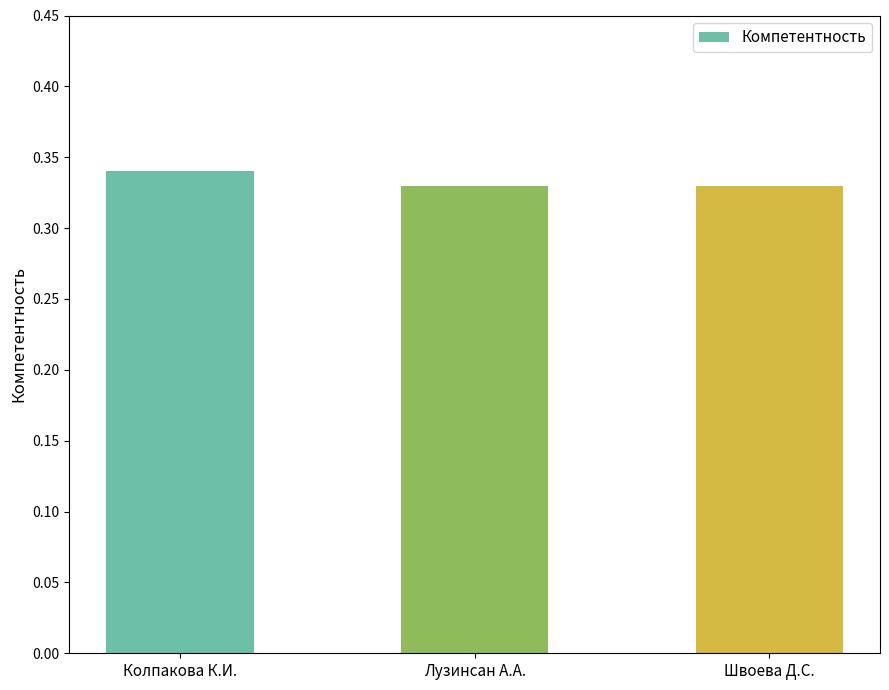

How many values are between 0 and 1?

3